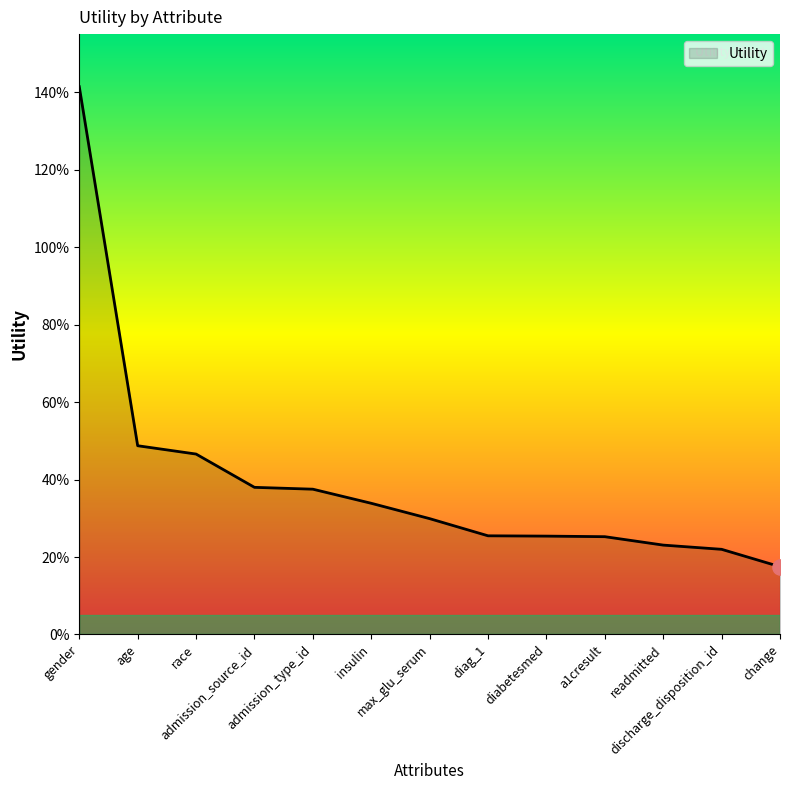

Between readmitted and max_glu_serum, which is larger?

max_glu_serum